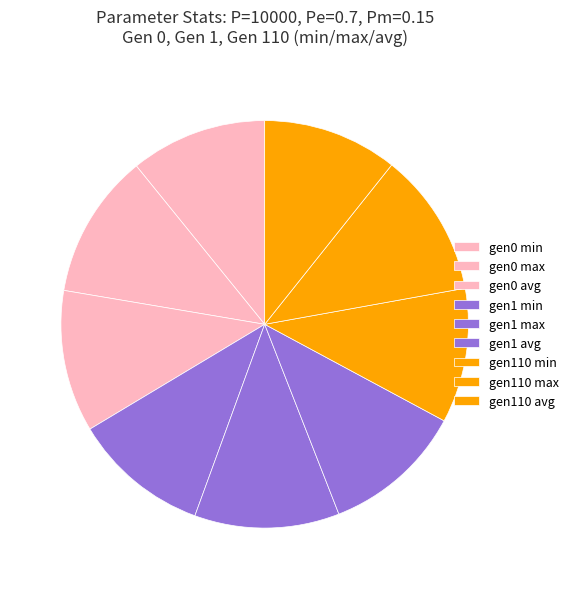

How many segments does this pie chart have?

9